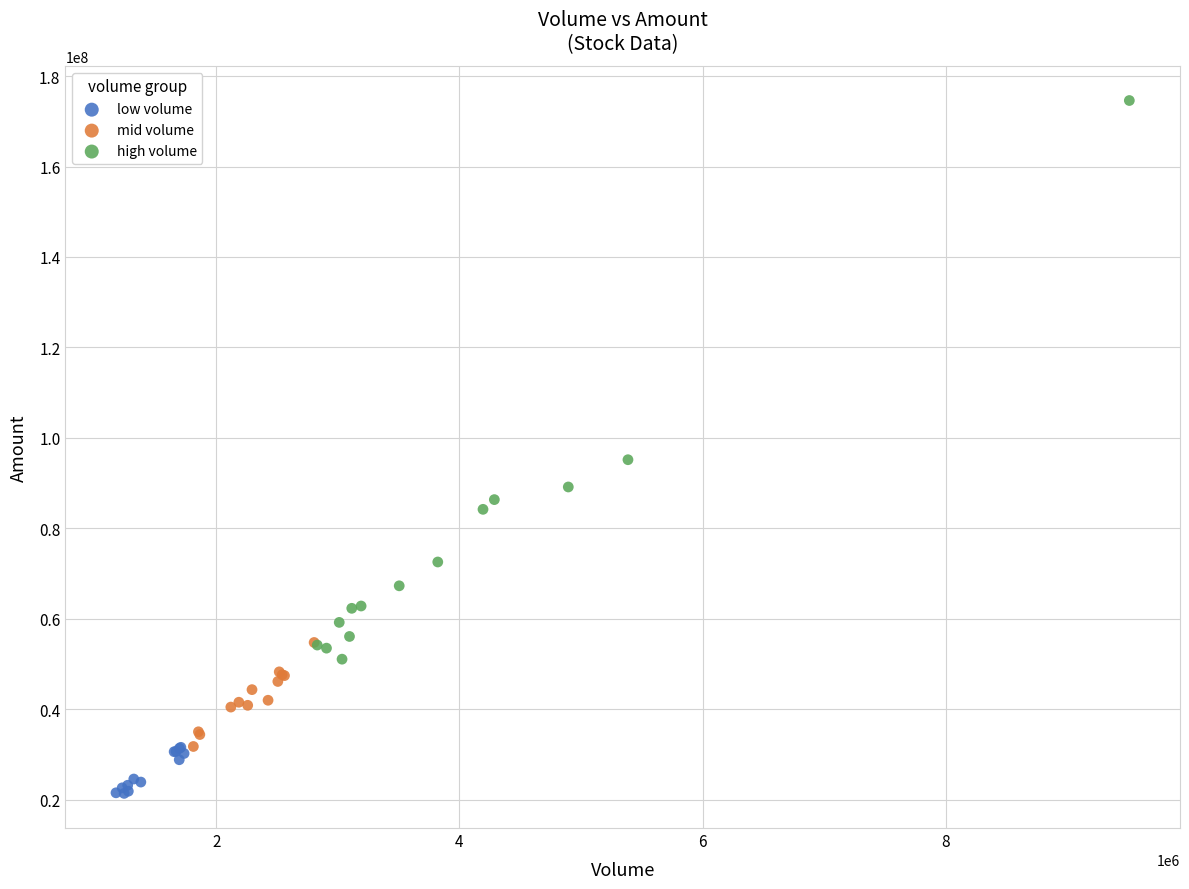

Which series reaches the maximum Y coordinate?

high volume